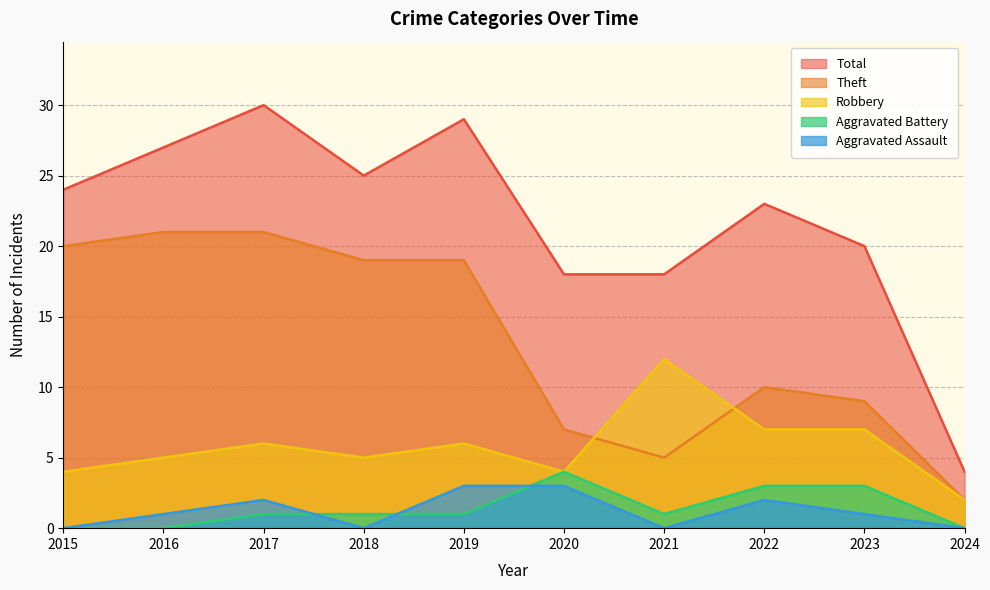

Between 2023 and 2024, which series saw the biggest shift?

Total